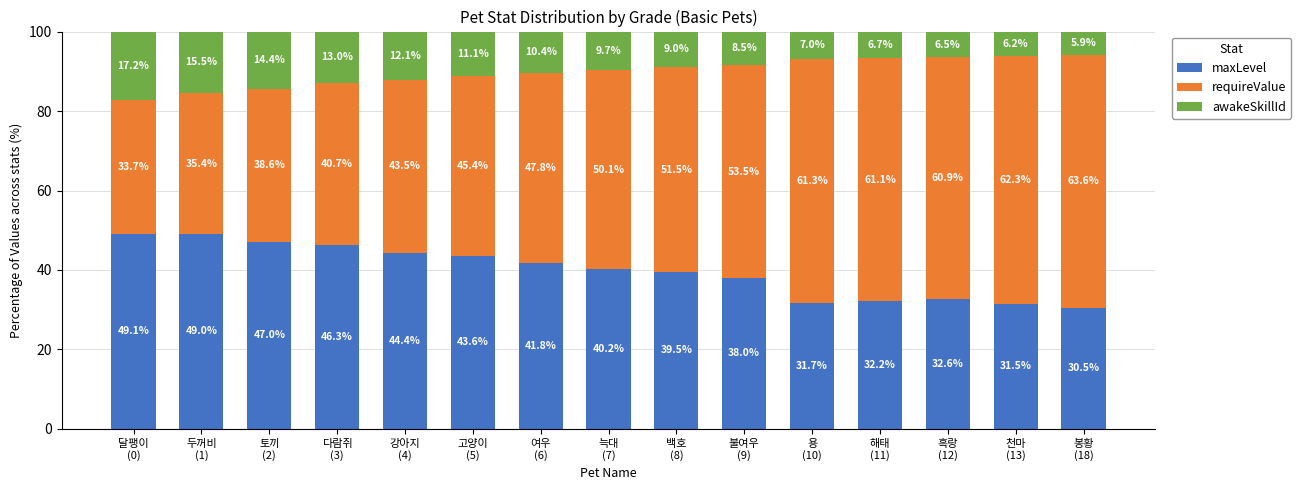

What is the minimum value for maxLevel?

30.5